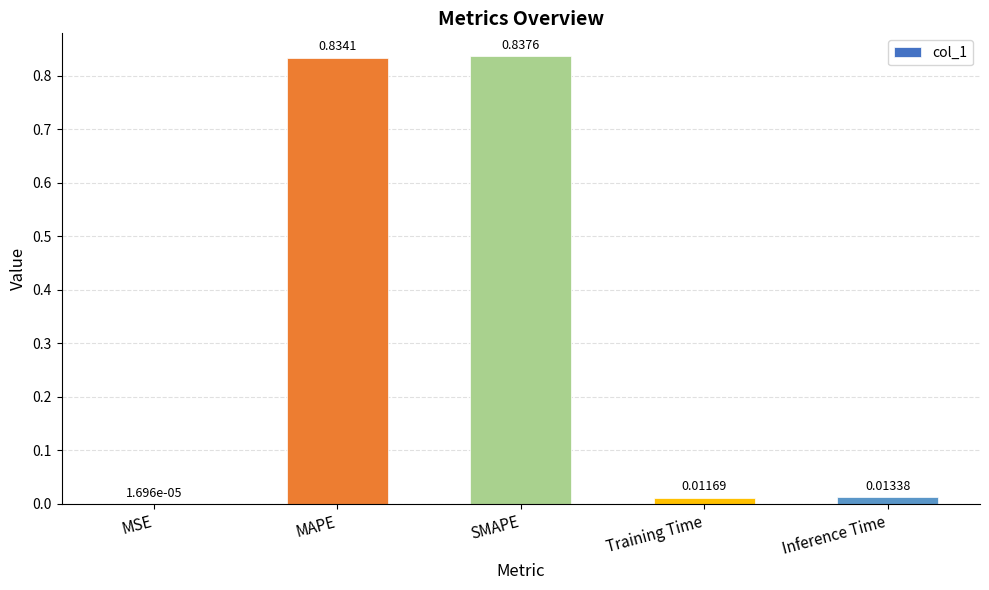

What is the change in value from MAPE to Training Time?

-0.8